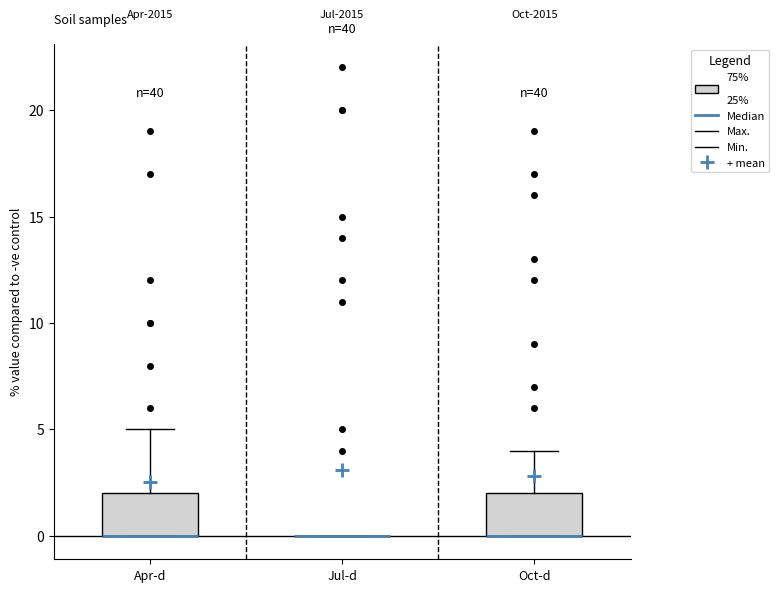

Reading left to right, transcribe this box plot: for each box, give where its median line is, the range the box spans, and where its two whiskers end, as read against the y-axis. The values are not printed on the chart, so give them approximately, as read against the axis.

Apr-d: median 0 (drawn on the box's lower edge), box 0 to 2, whiskers 0 to 5
Jul-d: box collapsed to a line at 0, whiskers 0 to 0
Oct-d: median 0 (drawn on the box's lower edge), box 0 to 2, whiskers 0 to 4